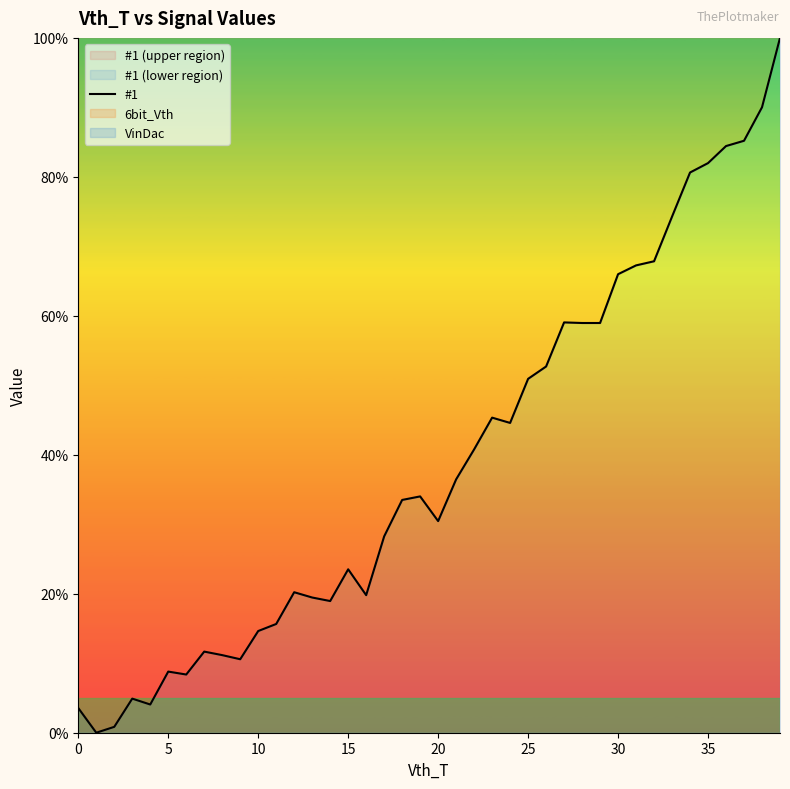

What is the maximum value for #1?

100.0